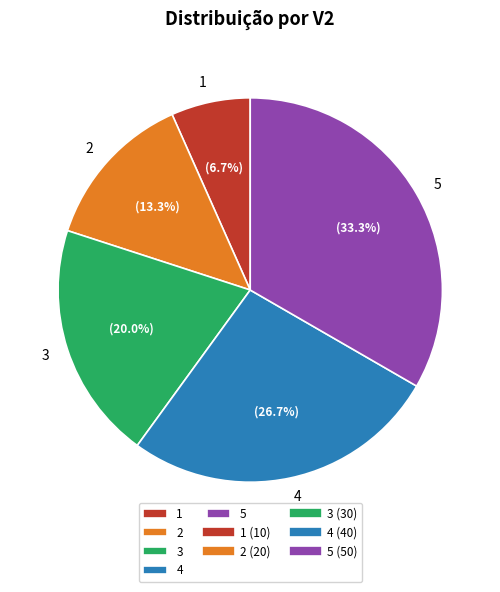

Which has a higher value, 3 or 2?

3